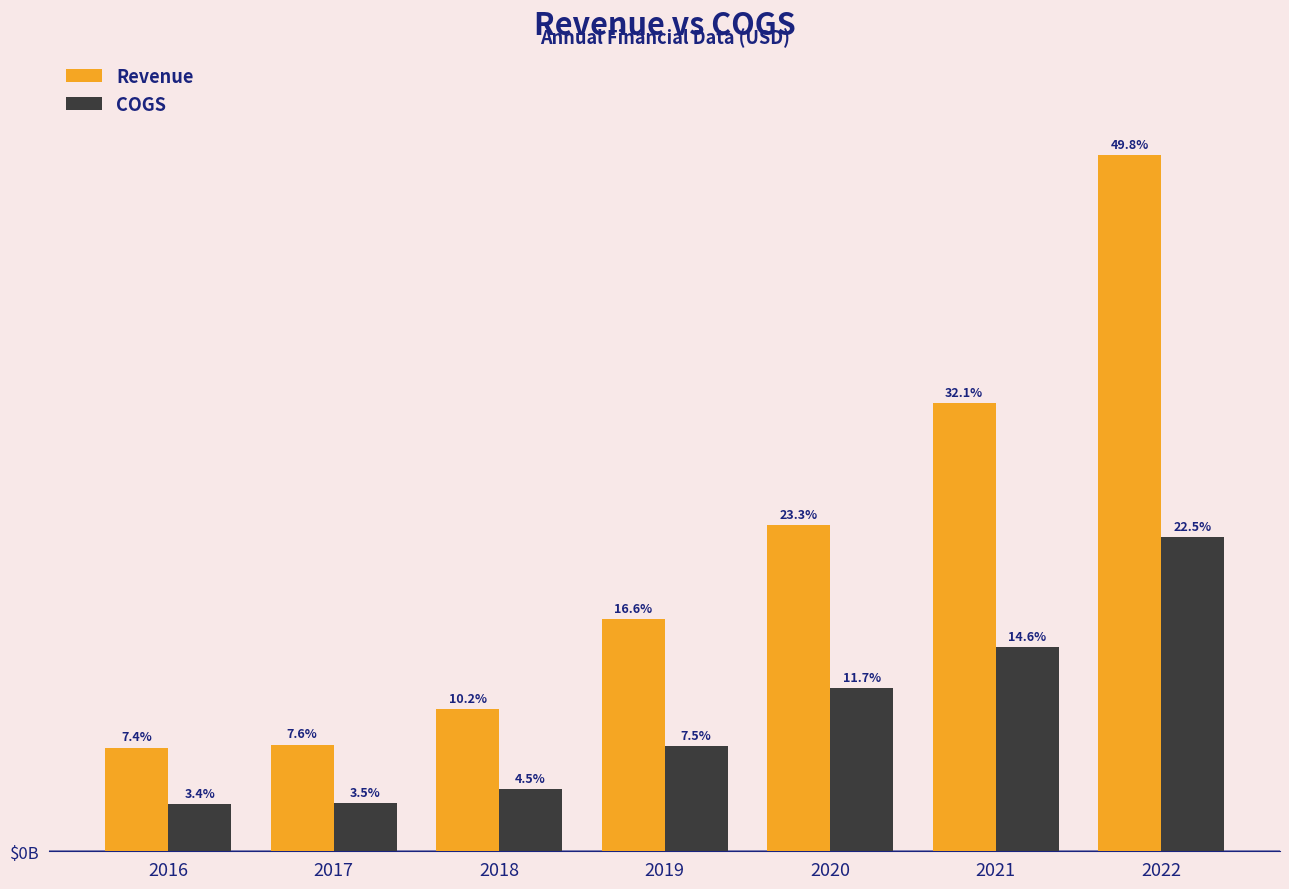

Does the chart contain stacked bars?

No